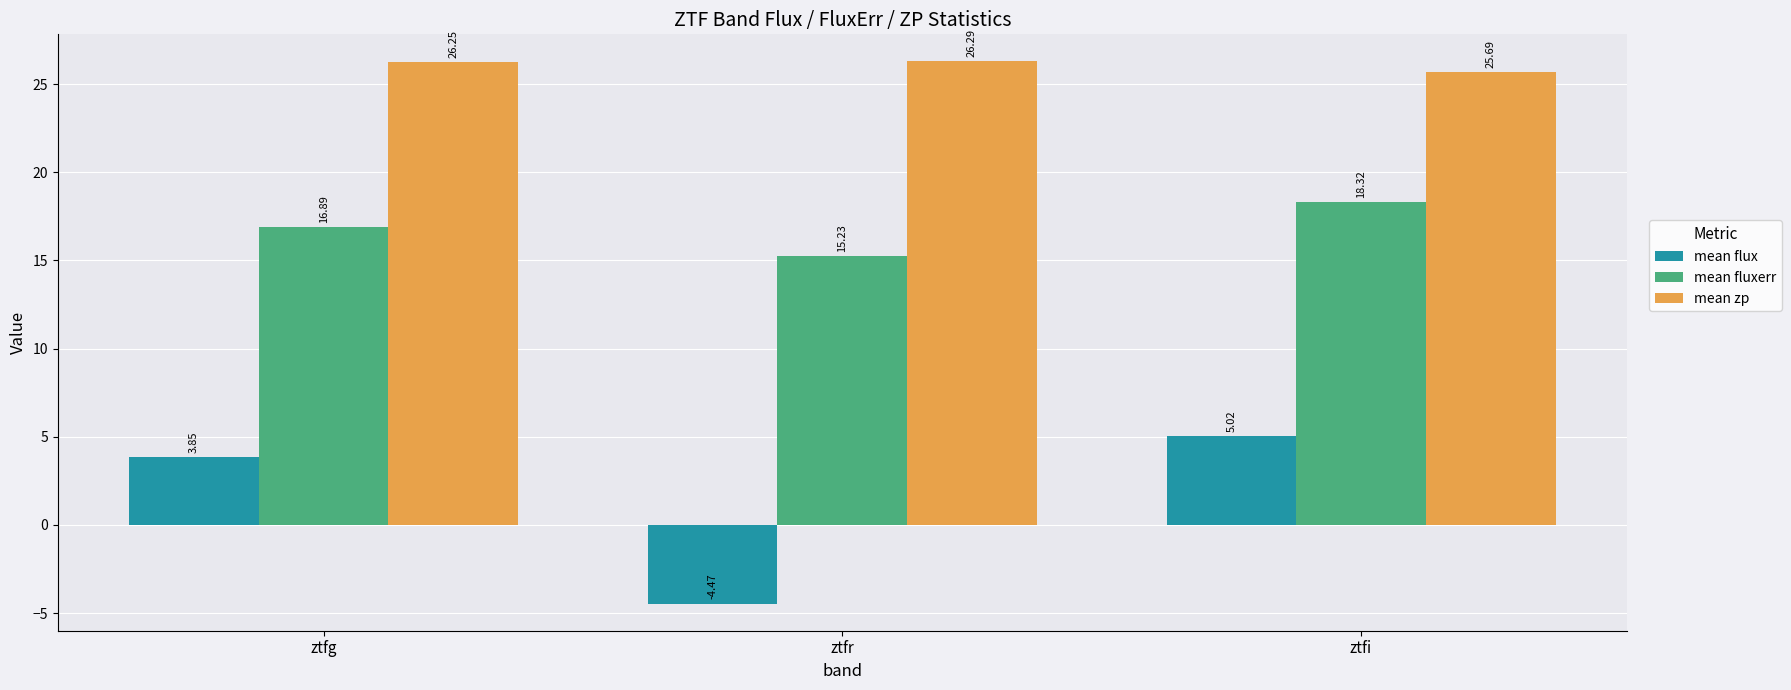

List the series in order of their overall mean, lowest first.

mean flux, mean fluxerr, mean zp